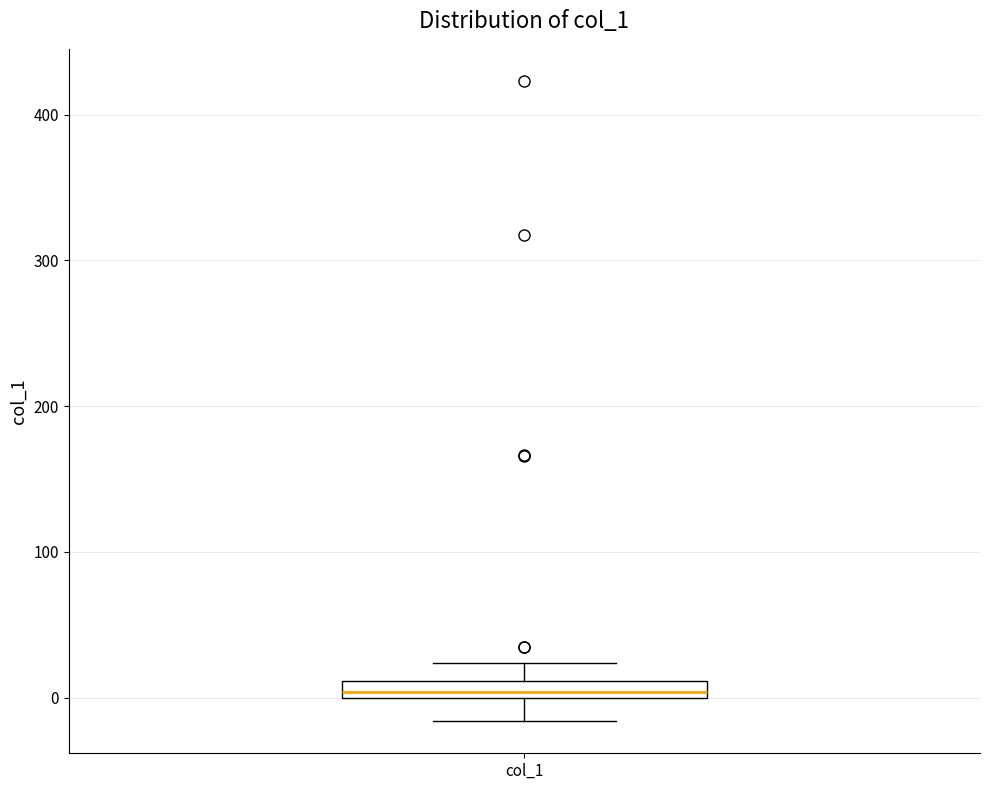

Where is the lower edge of the box for col_1 on the y-axis? The values are not printed on the chart, so give them approximately, as read against the axis.

0